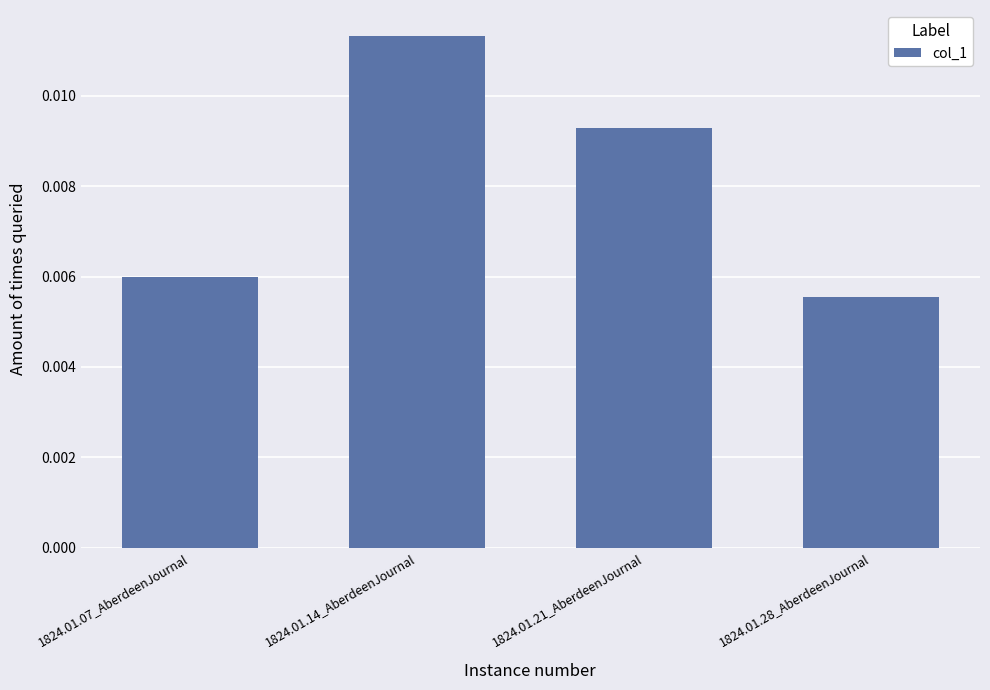

Where is the data nearest to the value 0?

1824.01.28_AberdeenJournal